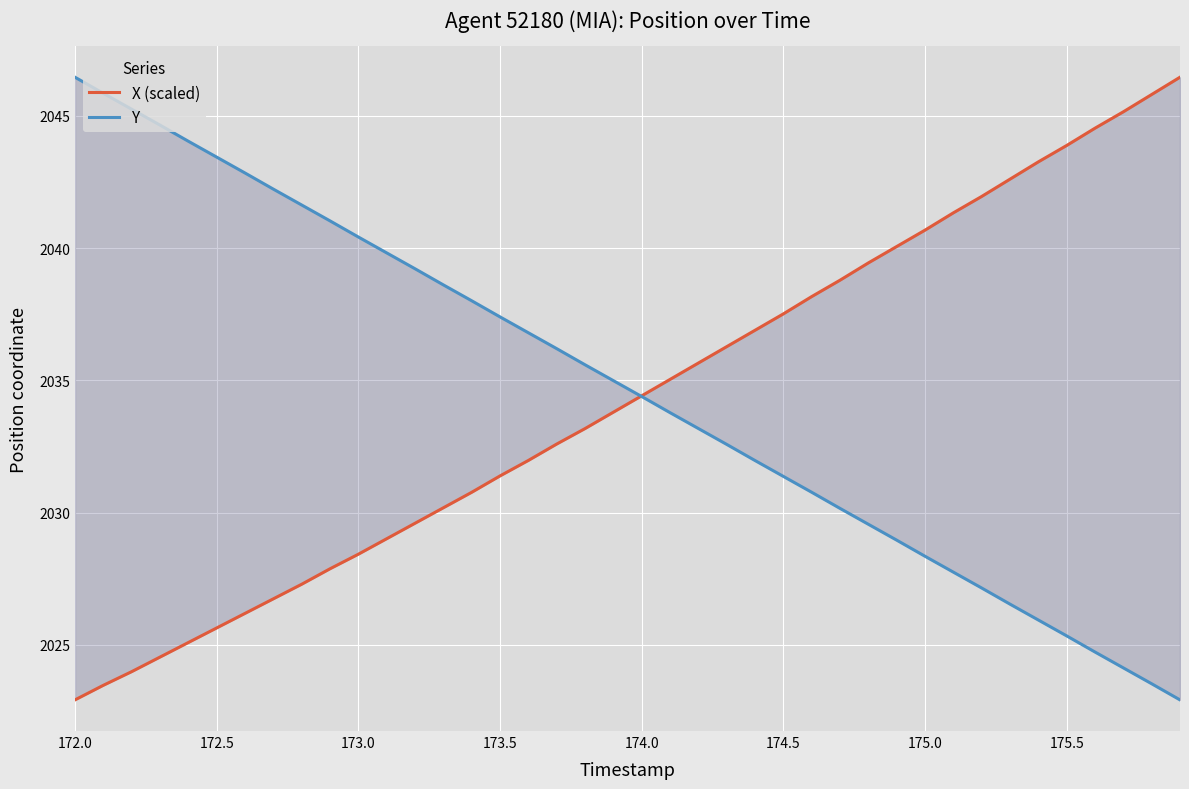

Which series ends up on top after the final intersection of X (scaled) and Y?

X (scaled)